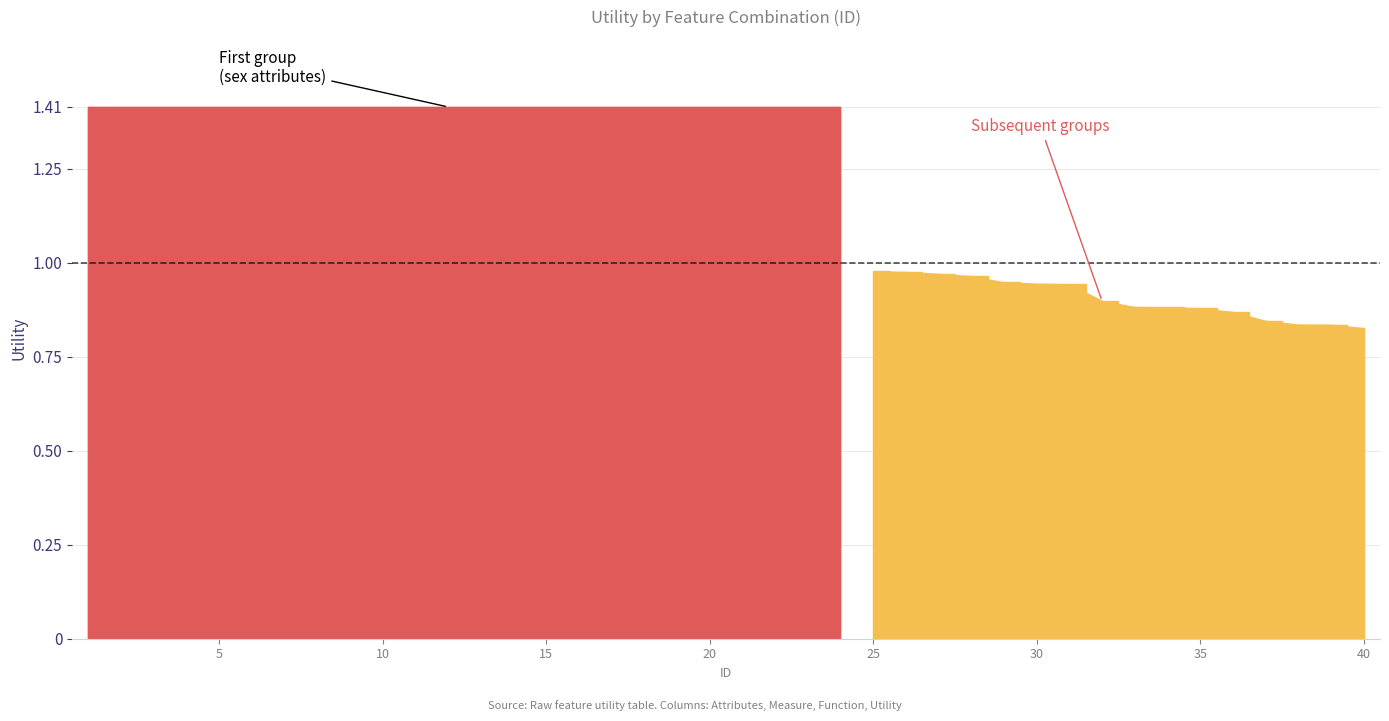

The chart shows a value of 0.4 at 31. True or false?

False